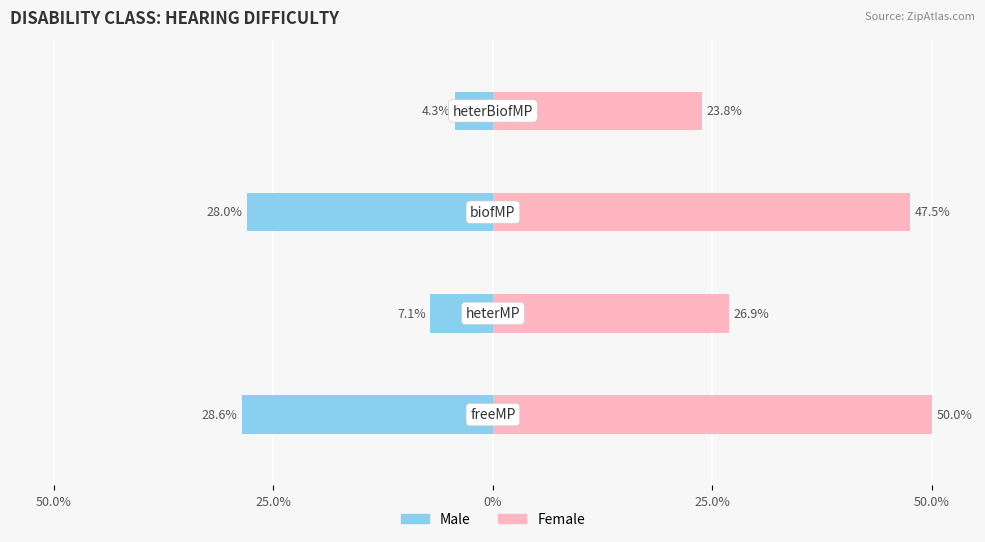

Reading right to left, list all the values displayed in this chart.

Male: -4.3	-28.0	-7.1	-28.6
Female: 23.8	47.5	26.9	50.0